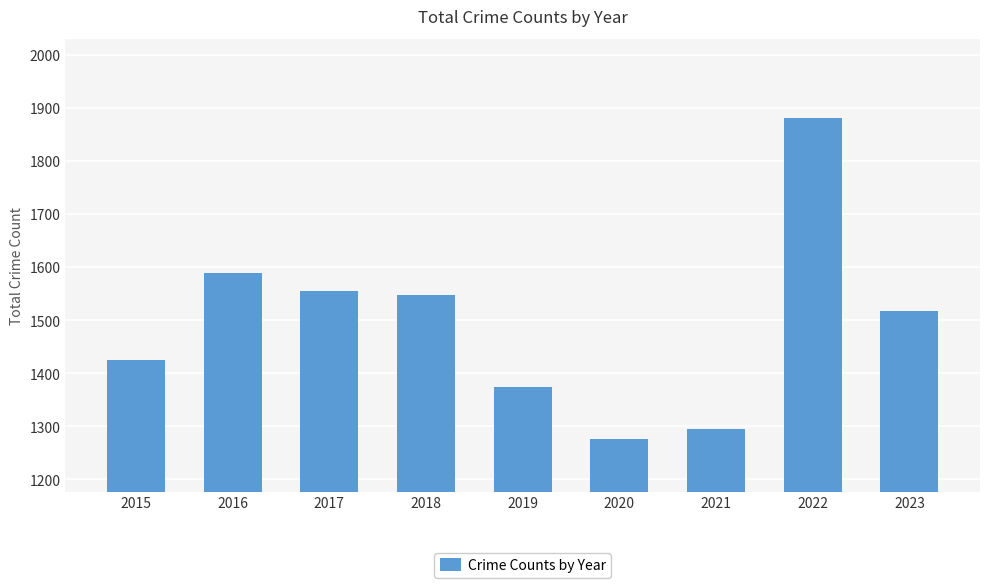

How many data points are less than 1517?

4